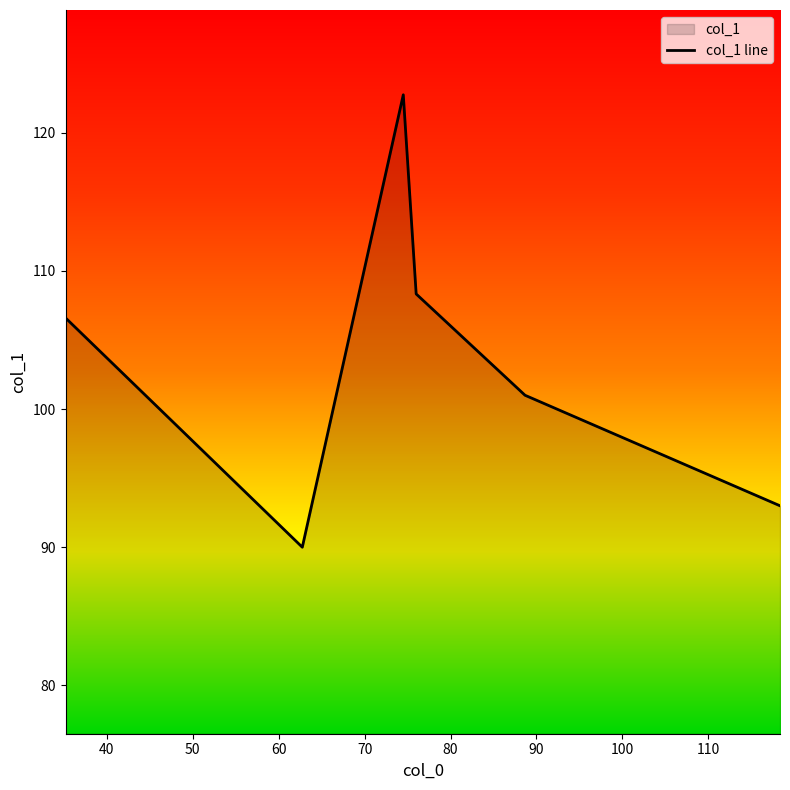

What is the smallest value displayed?

90.0